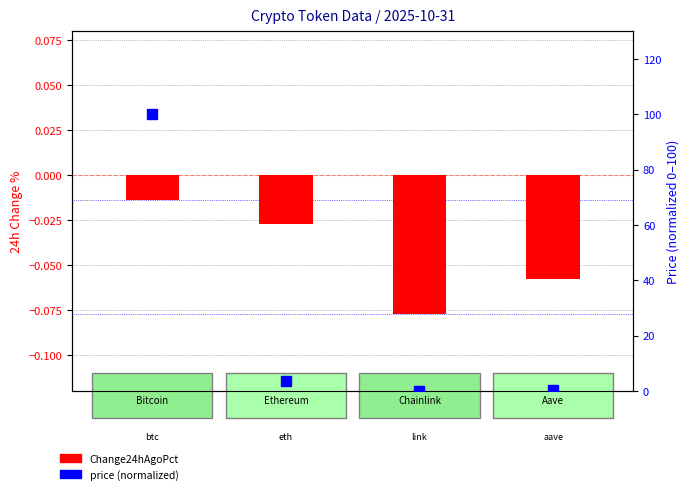

Rank the series by their average value, from lowest to highest.

Change24hAgoPct, price (normalized)